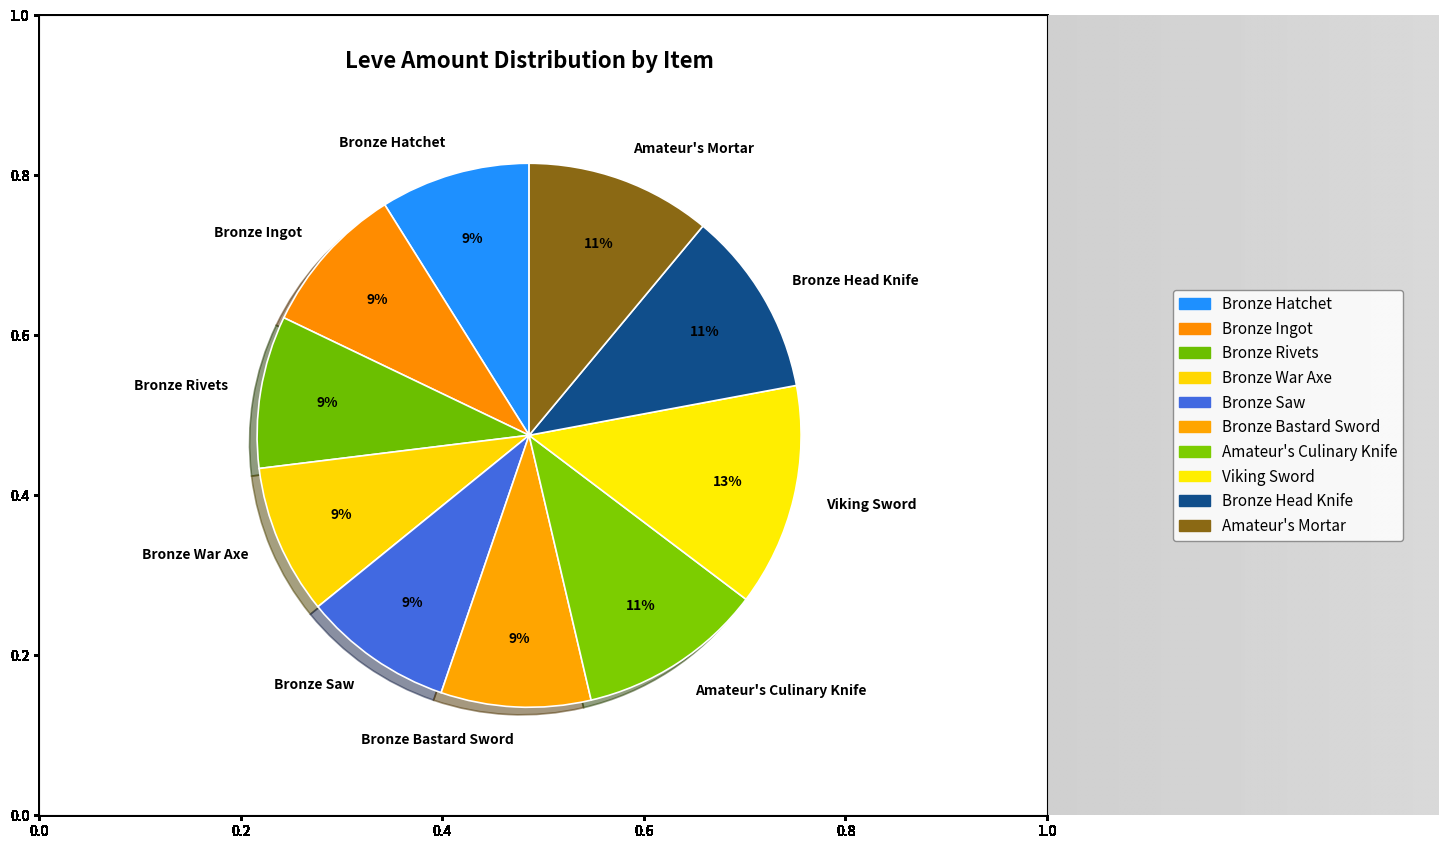

The Viking Sword slice represents 1% of the pie. True or false?

False